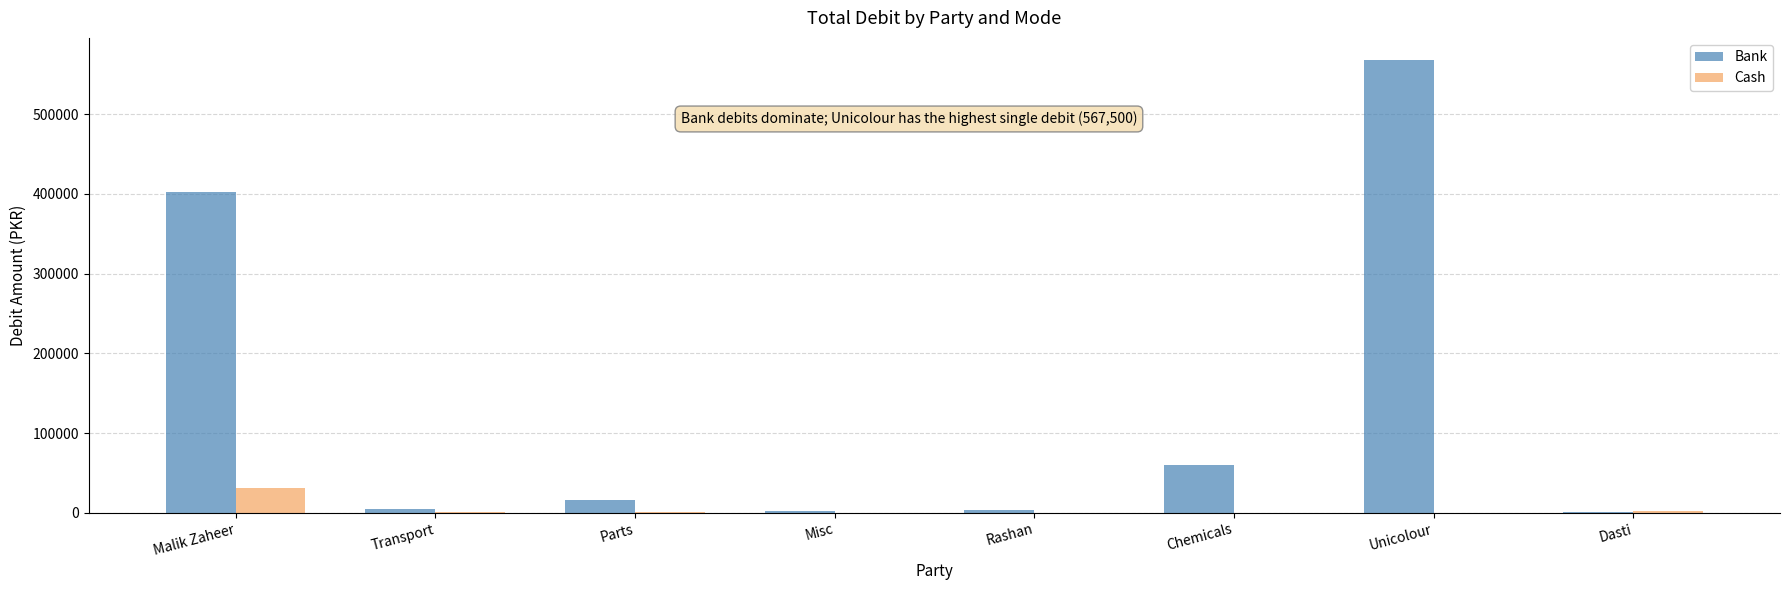

The Bank series shows 687524 at Malik Zaheer. True or false?

False